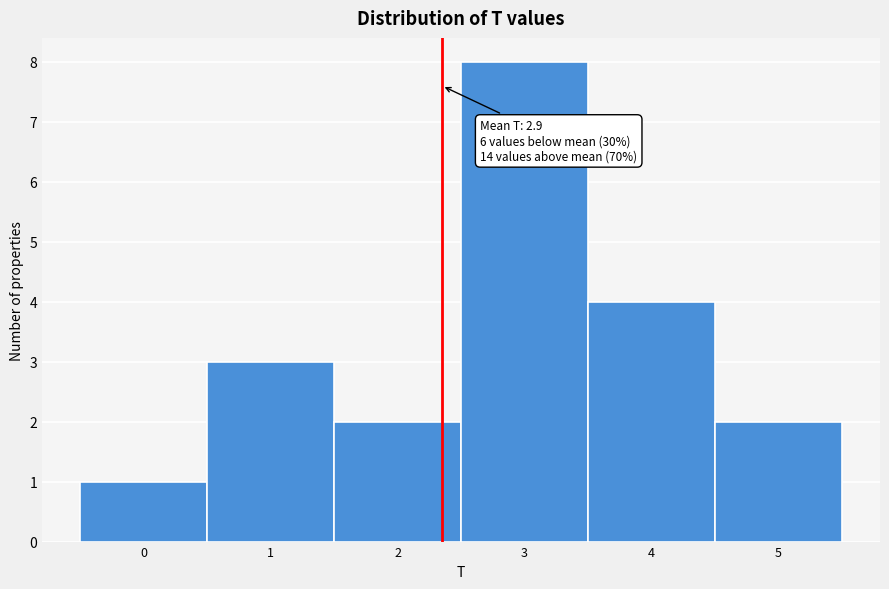

Reading right to left, what are all the values shown in this chart?

5=2	4=4	3=8	2=2	1=3	0=1